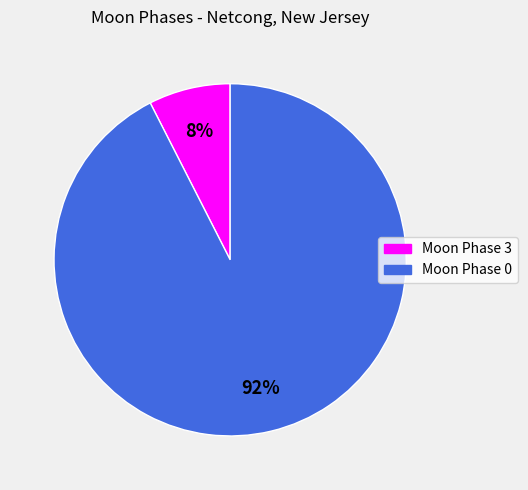

How many segments does this pie chart have?

2